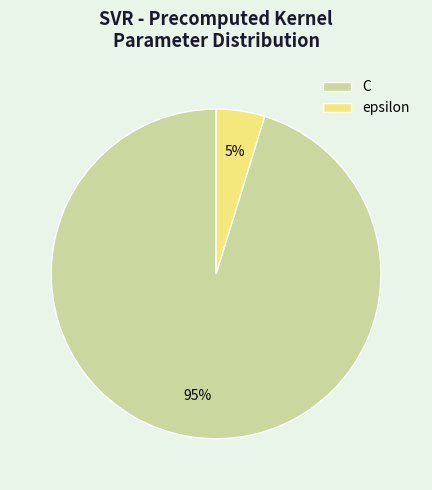

Do epsilon and C together represent more than half of the pie?

Yes